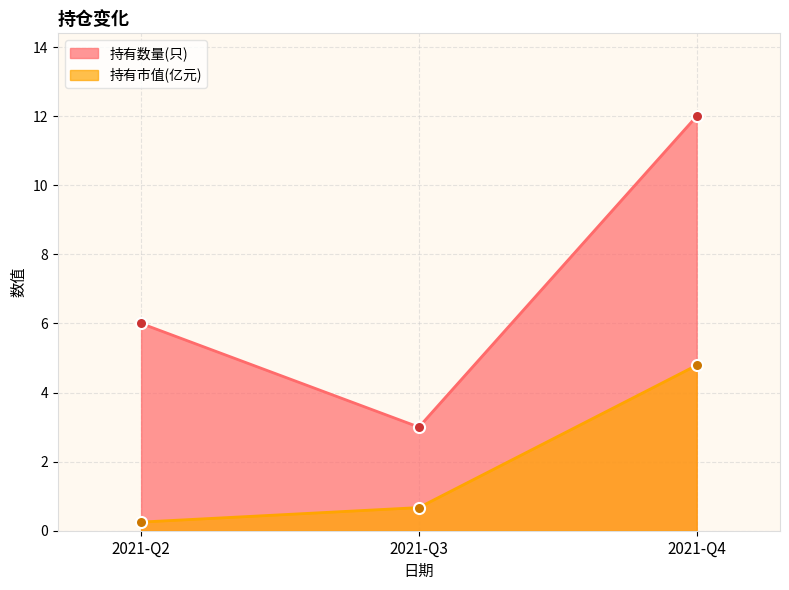

What is the smallest value displayed?

0.2